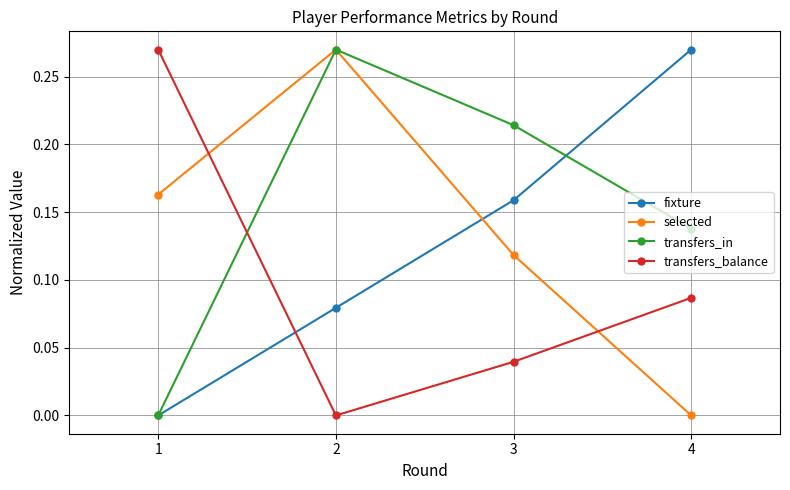

Rank the series by their average value, from highest to lowest.

transfers_in, selected, fixture, transfers_balance